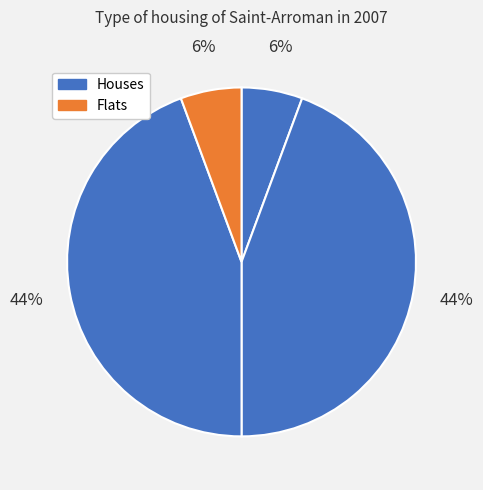

How many segments does this pie chart have?

4